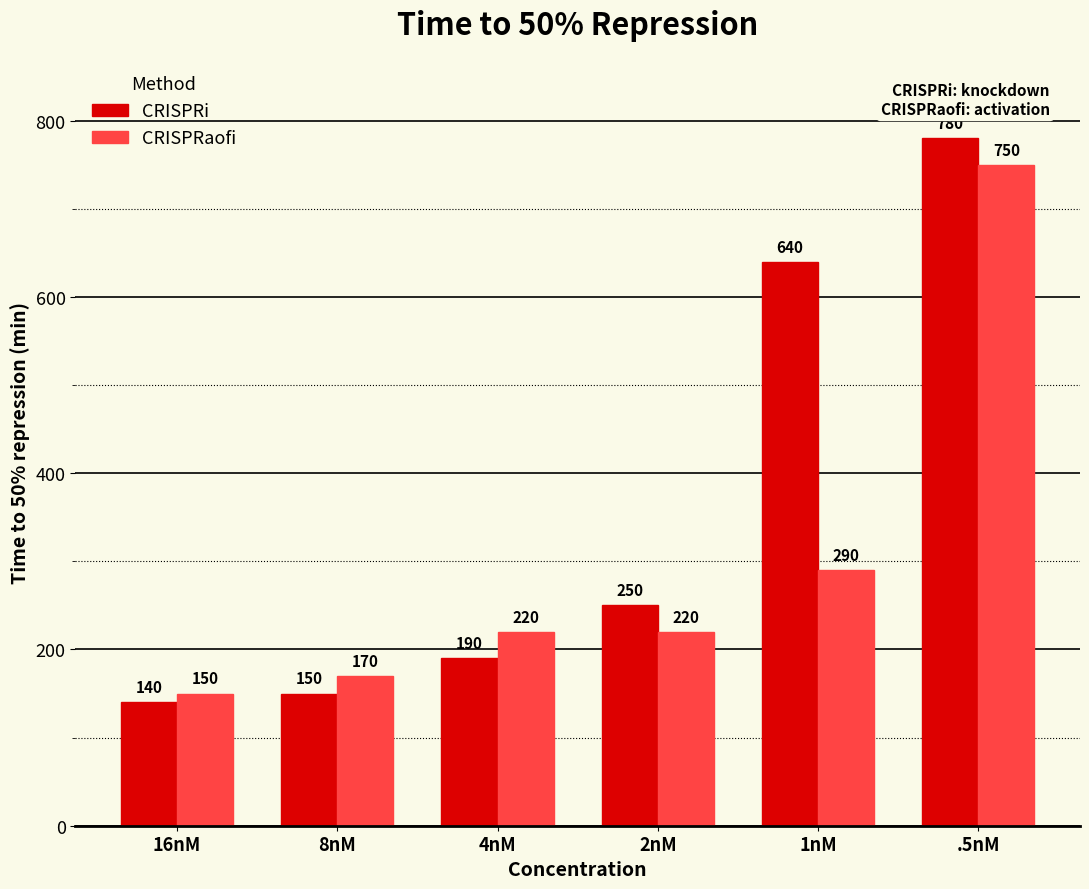

What is the value of the CRISPRi bar at the 1st from the left?

140